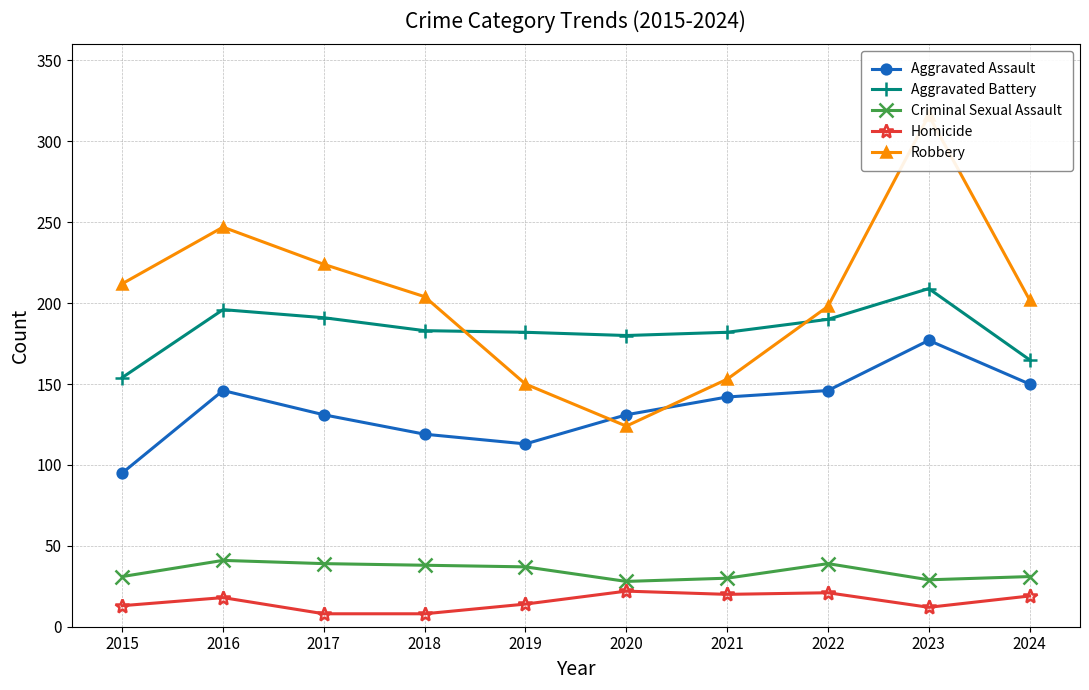

True or false: Homicide and Criminal Sexual Assault intersect in this chart.

False